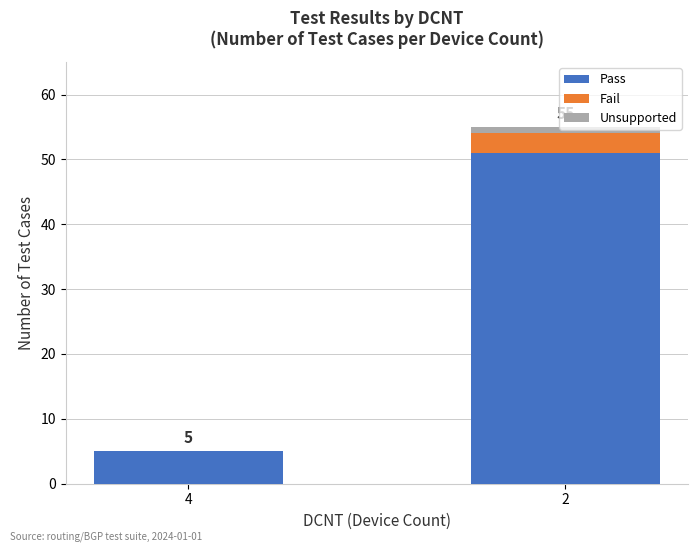

What is the highest value of the Pass series?

51